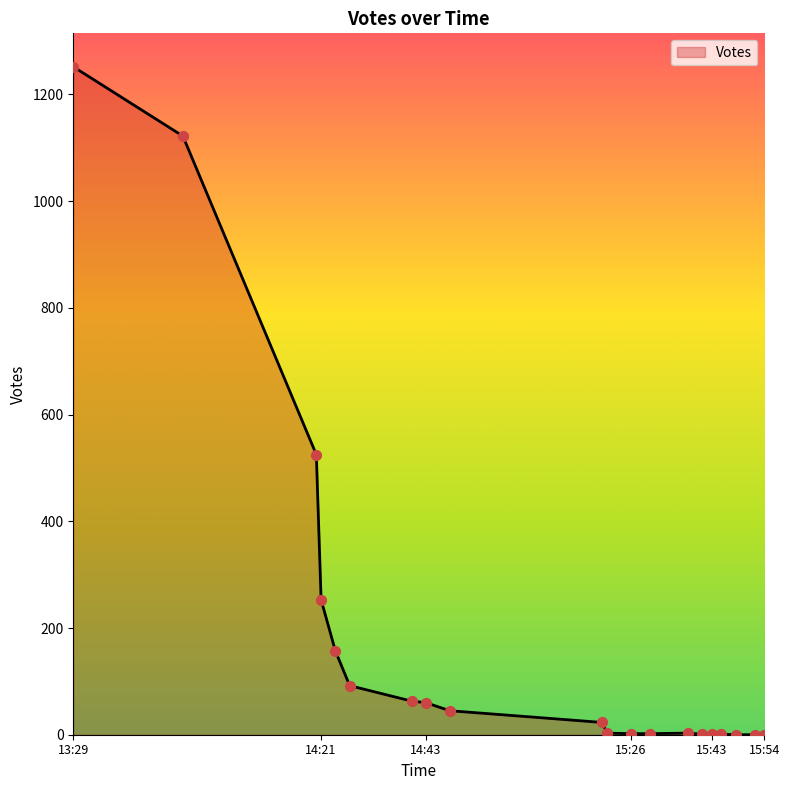

What is the difference between the maximum and minimum values?

1252